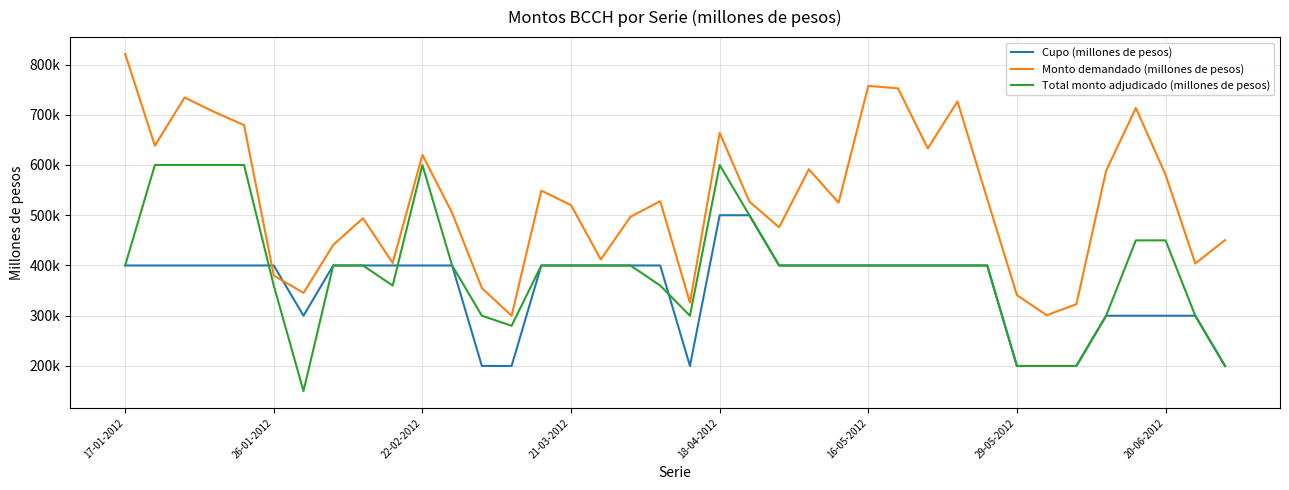

True or false: Total monto adjudicado (millones de pesos) has more than 2 interior local peaks.

False